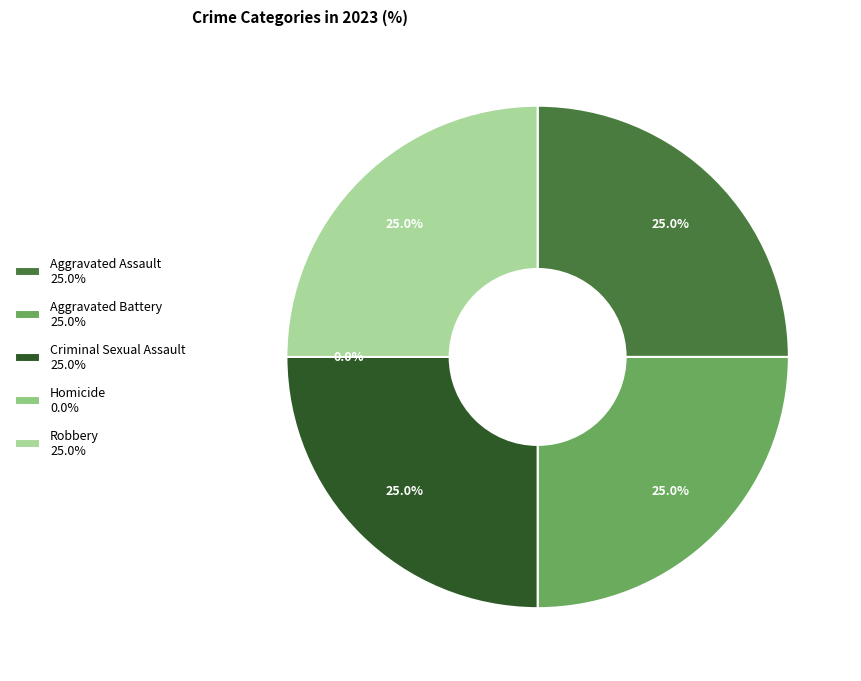

To the nearest percent, what is the average slice percentage?

20%